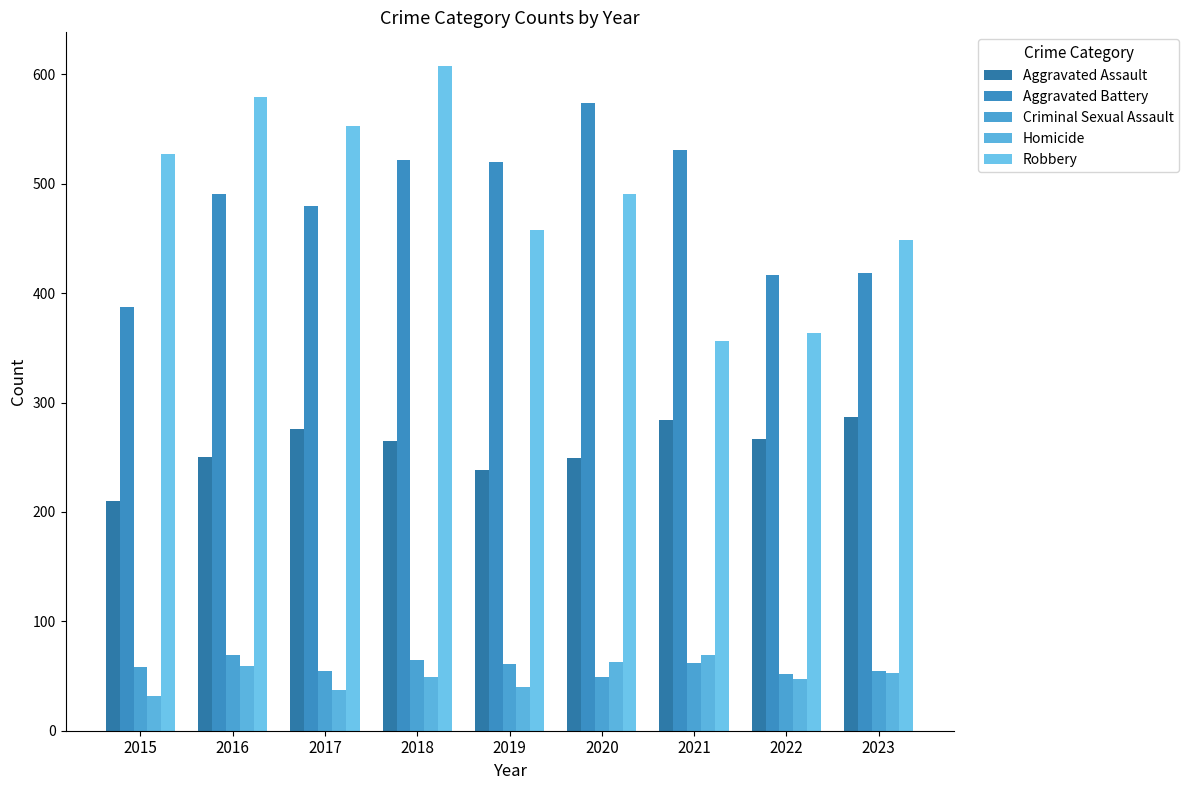

Which has a higher value, 2020 or 2021?

2021